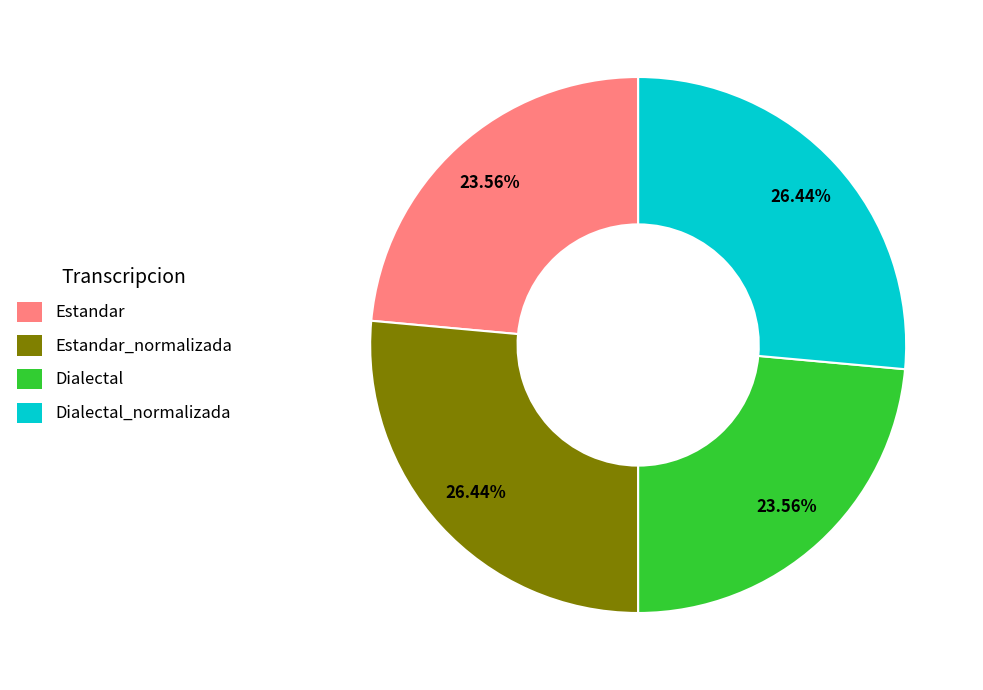

Does any single category account for the majority?

No